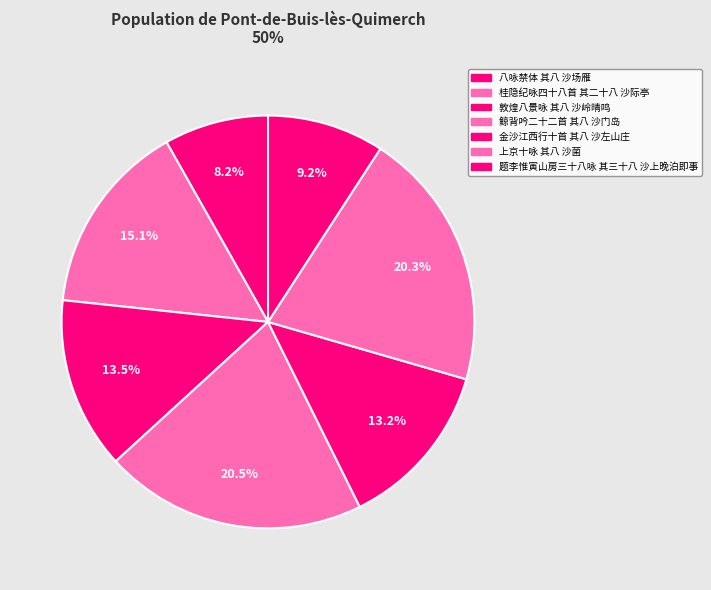

Which slice is the largest?

鲸背吟二十二首 其八 沙门岛